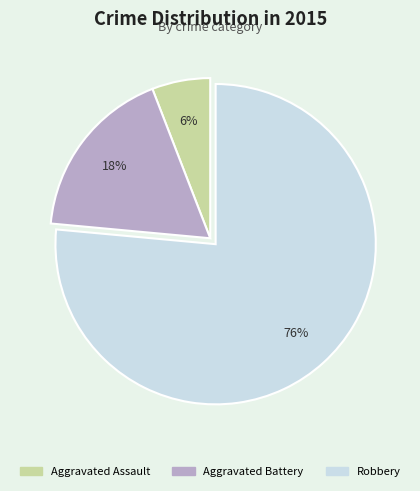

What percentage is the Aggravated Assault slice, to the nearest percent?

6%